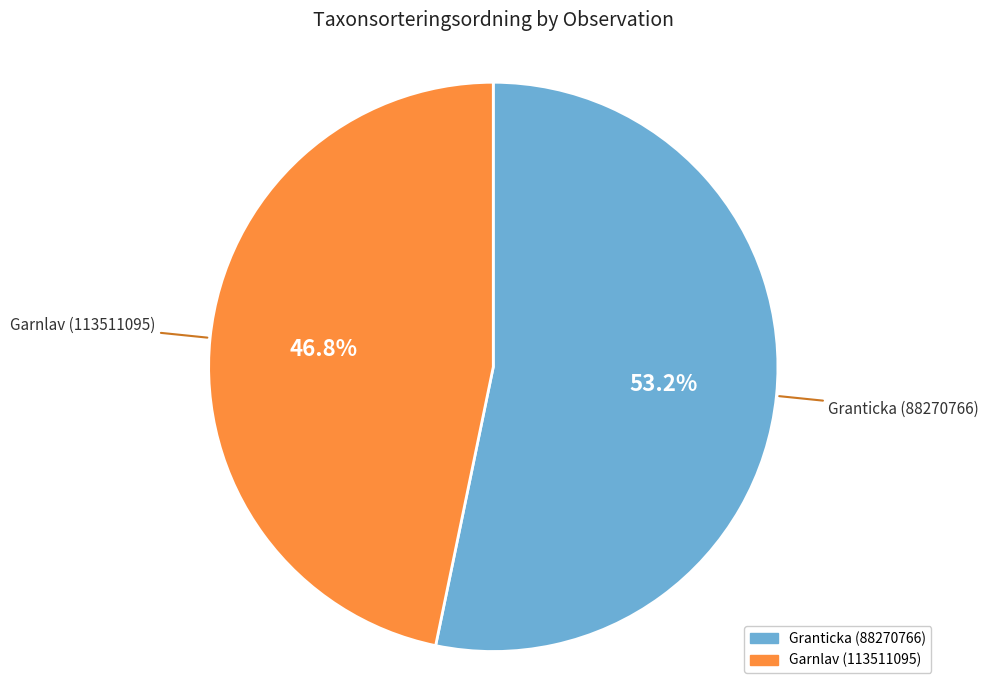

Between Granticka (88270766) and Garnlav (113511095), which is larger?

Granticka (88270766)